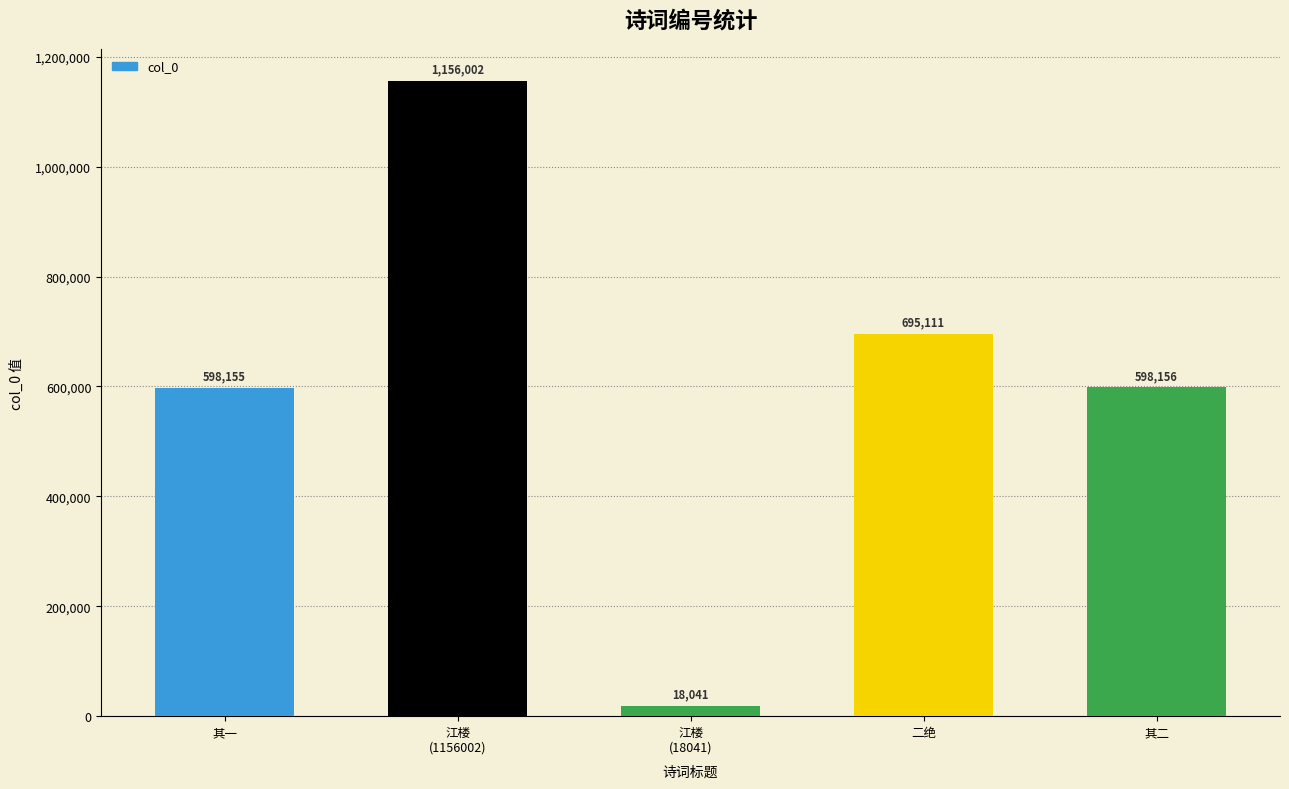

Is it true that the value at 二绝 is 695111?

True